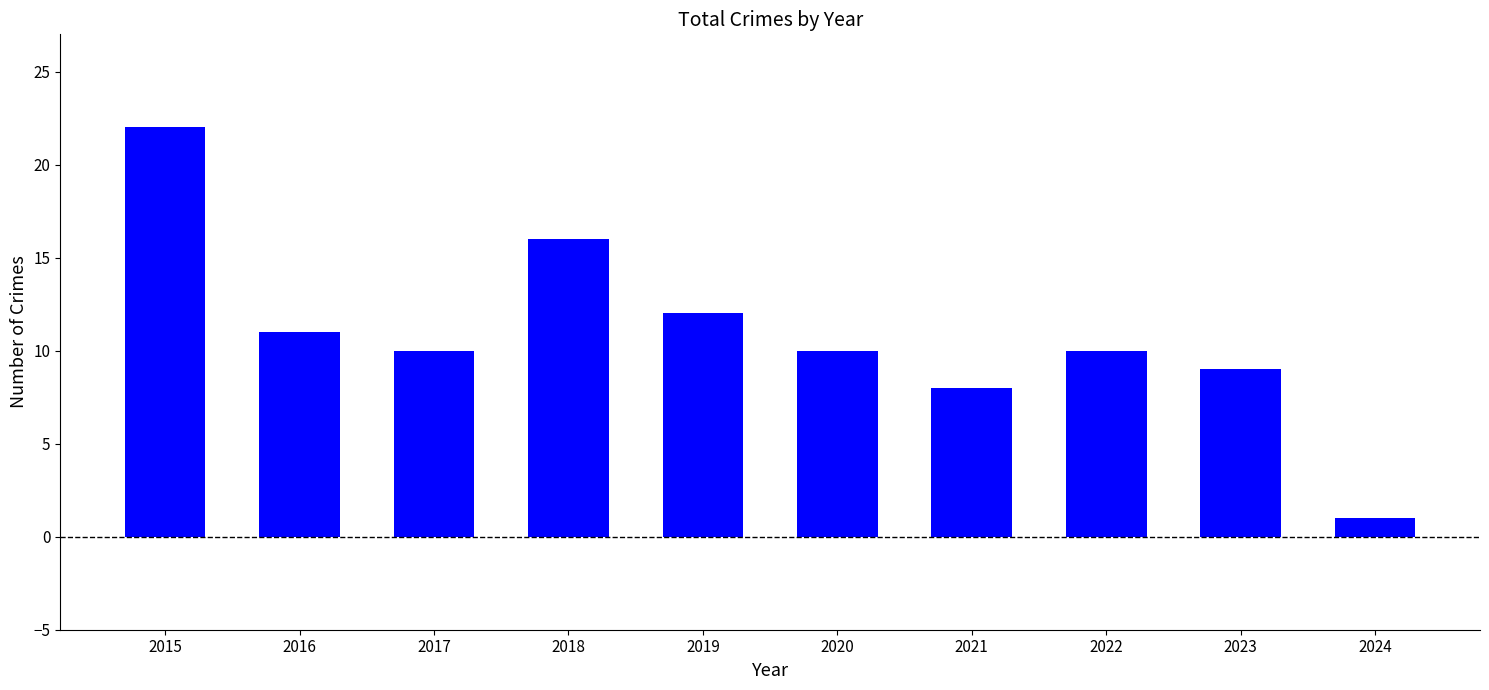

Reading left to right, transcribe all the data shown in this chart.

22	11	10	16	12	10	8	10	9	1